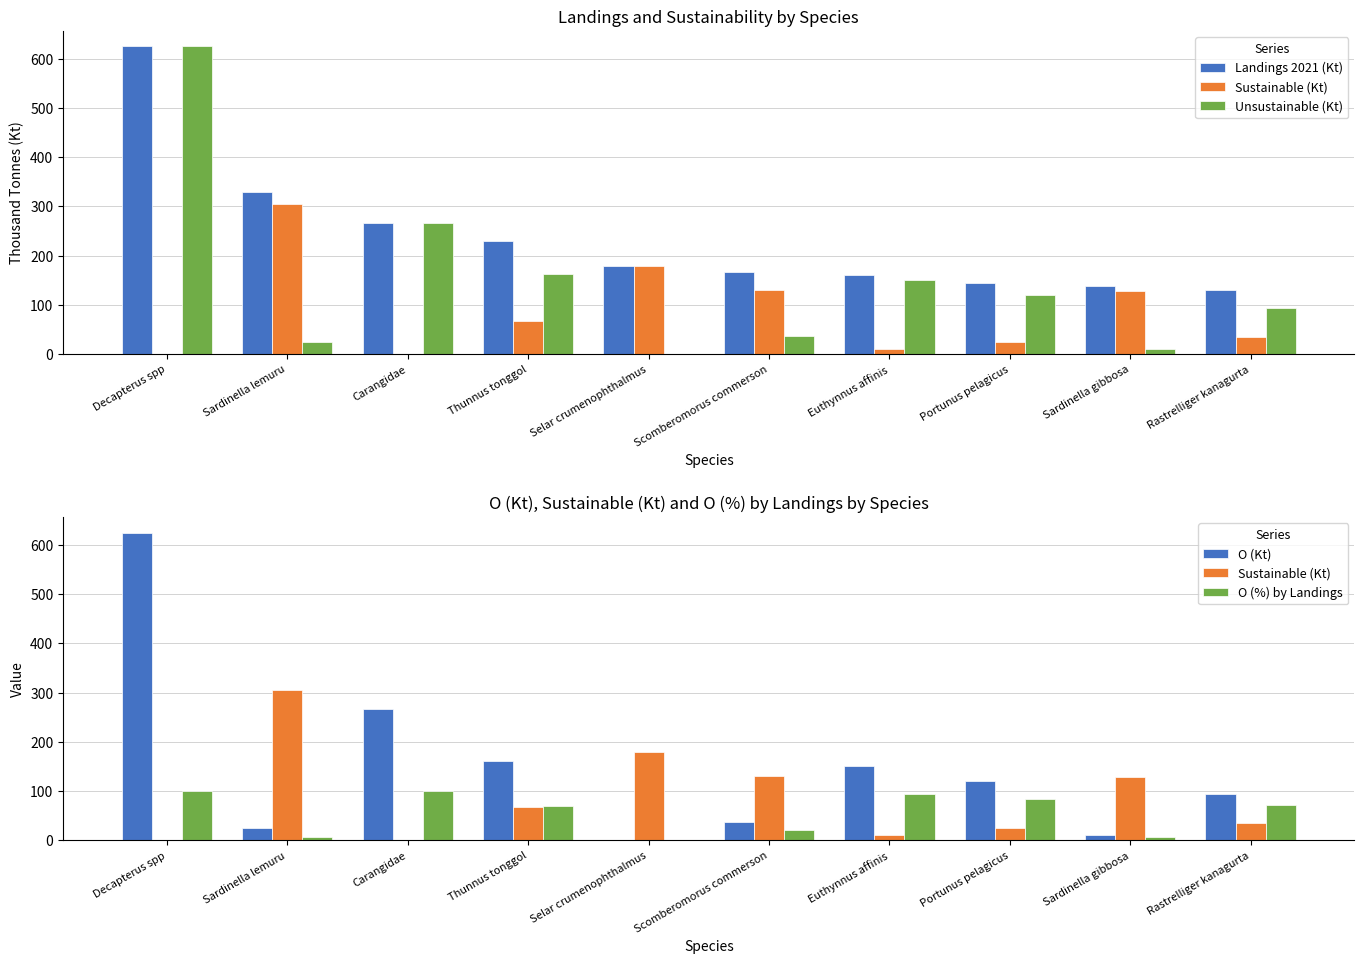

Reading left to right, extract all data points from this chart.

Landings 2021 (Kt): 624.9	329.9	265.7	229.5	179.6	166.9	161.0	145.1	138.7	130.1
Sustainable (Kt): 0.0	304.5	0.0	67.5	179.6	130.7	10.1	24.2	128.0	35.5
Unsustainable (Kt): 624.9	25.4	265.7	162.0	0.0	36.3	150.9	120.9	10.7	94.6
O (Kt): 624.9	25.4	265.7	162.0	0.0	36.3	150.9	120.9	10.7	94.6
O (%) by Landings: 100.0	7.7	100.0	70.6	0.0	21.7	93.8	83.3	7.7	72.7